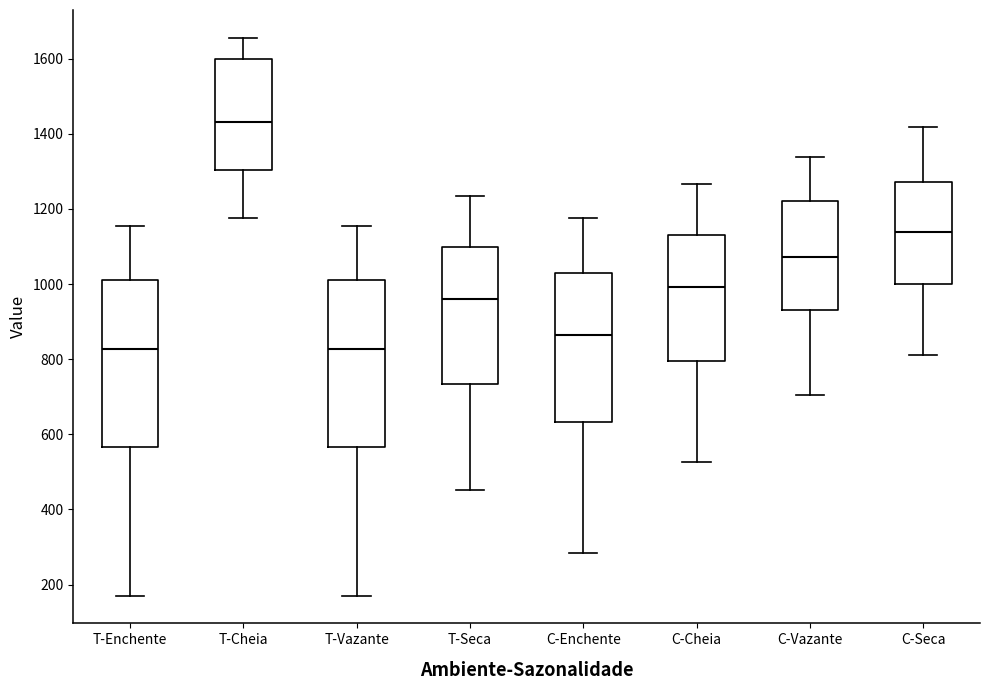

Which box's median line is the highest?

T-Cheia